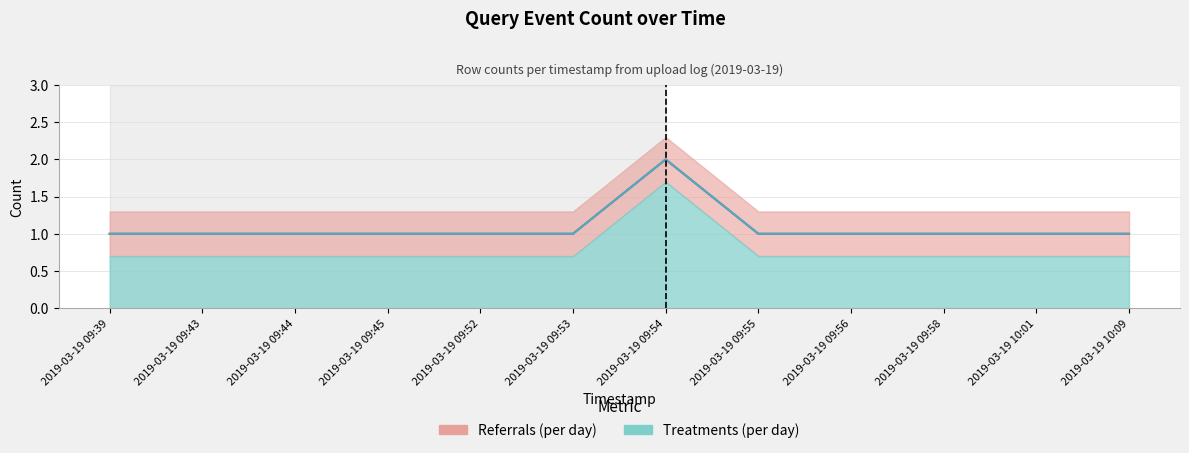

Which series changed the most between 2019-03-19 09:53 and 2019-03-19 09:56?

Referrals (per day)